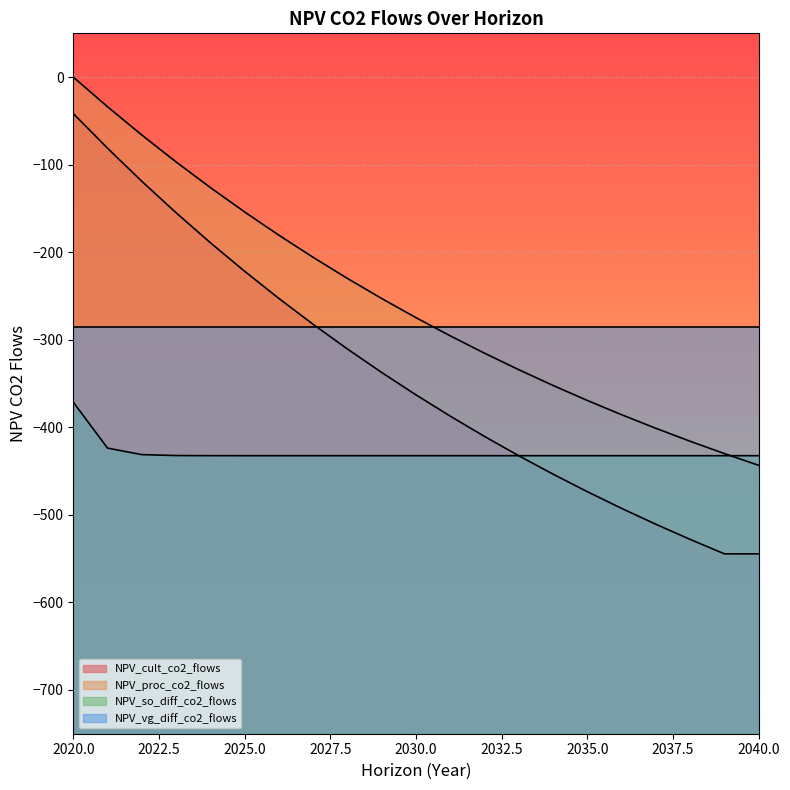

Is the value of NPV_proc_co2_flows at 2027 greater than the value of NPV_so_diff_co2_flows at 2029?

Yes